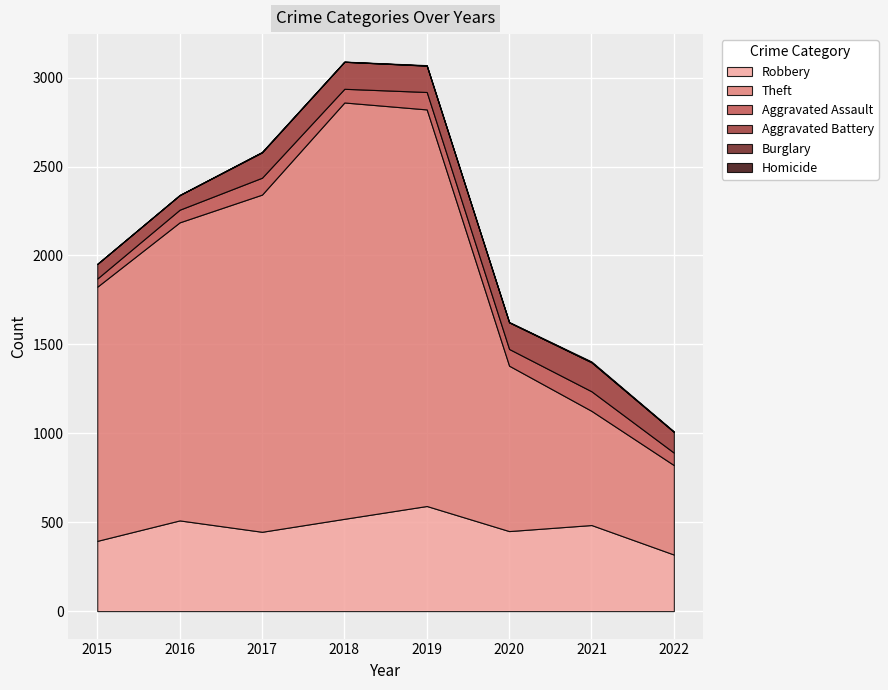

In Burglary, how many points are lower than both neighbors (excluding endpoints)?

2